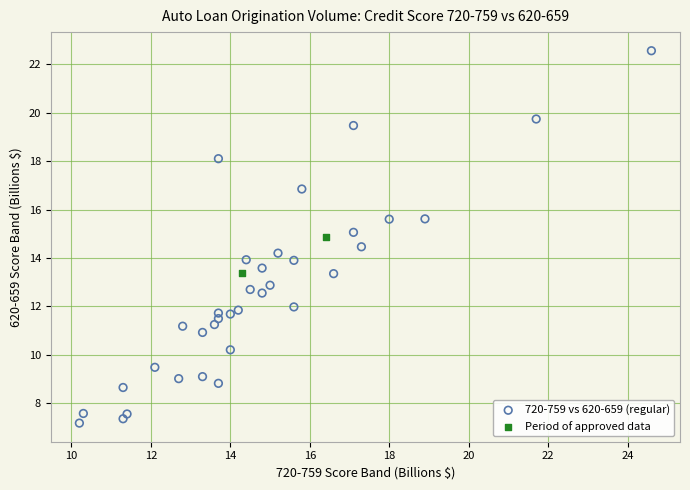

Which series reaches the minimum Y coordinate?

720-759 vs 620-659 (regular)